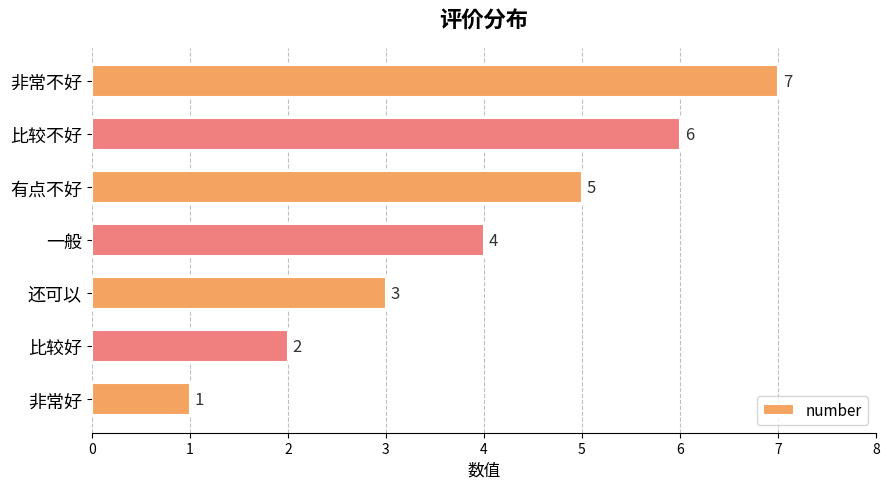

What is the greatest value displayed?

7